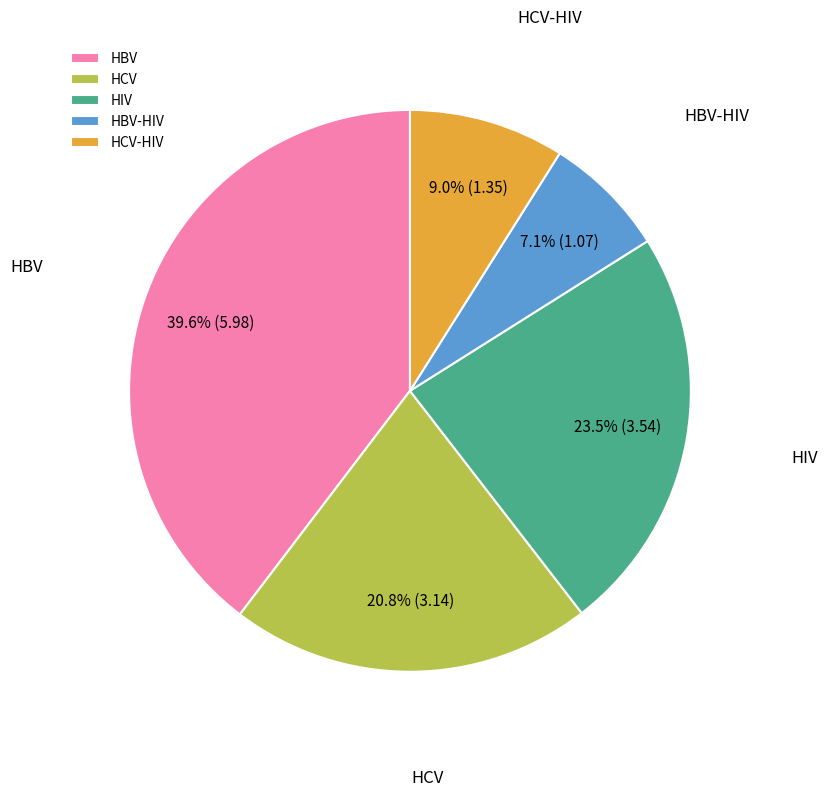

Rank the categories by value from highest to lowest.

HBV, HIV, HCV, HCV-HIV, HBV-HIV